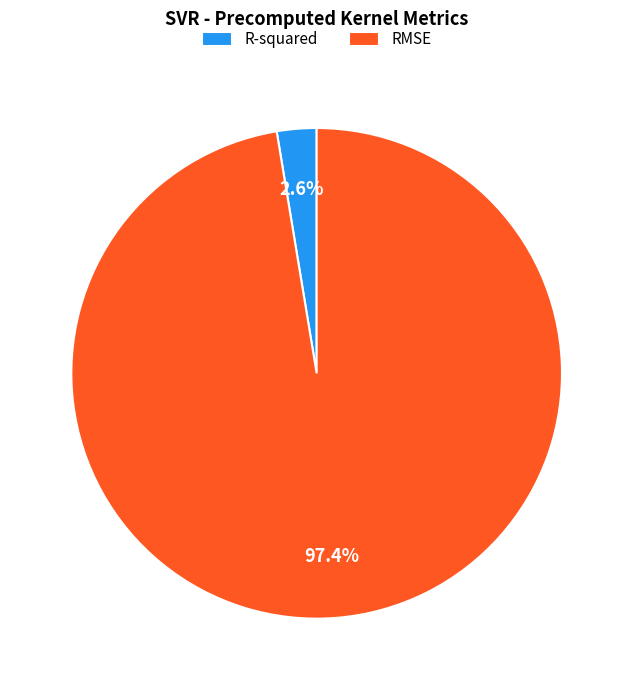

To the nearest percent, what is the average slice percentage?

50%